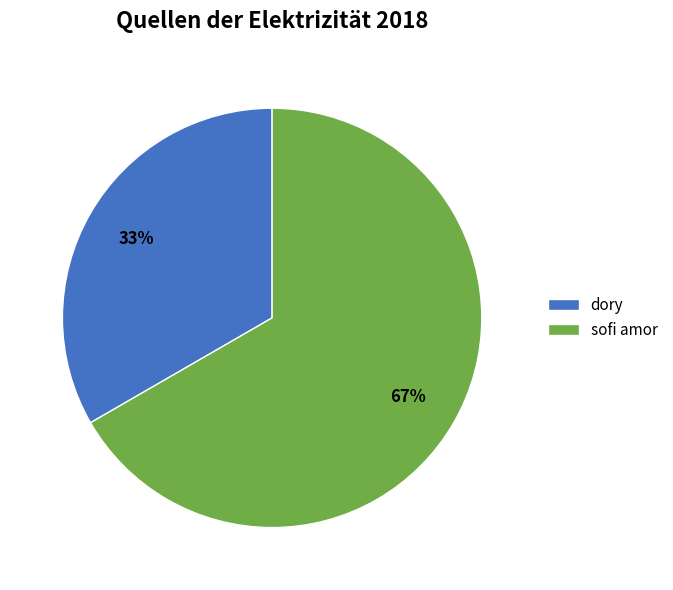

Rank the categories by value from lowest to highest.

dory, sofi amor